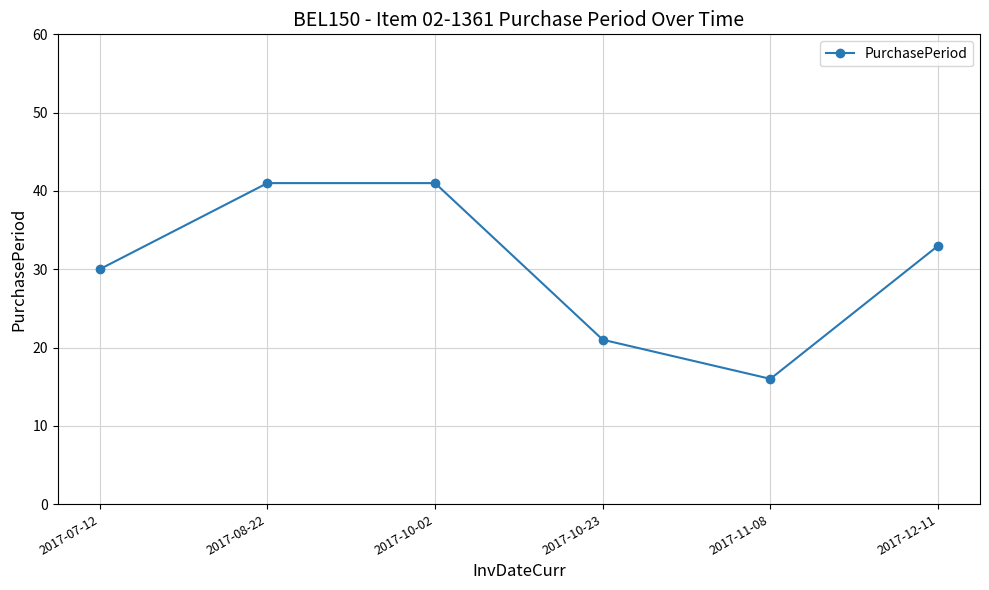

How many points are lower than both their immediate neighbors (excluding endpoints)?

1